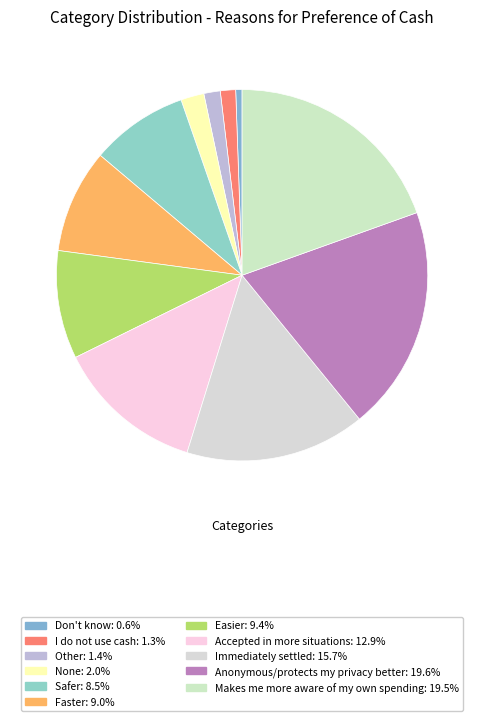

The Makes me more aware of my own spending slice represents 20% of the pie. True or false?

True